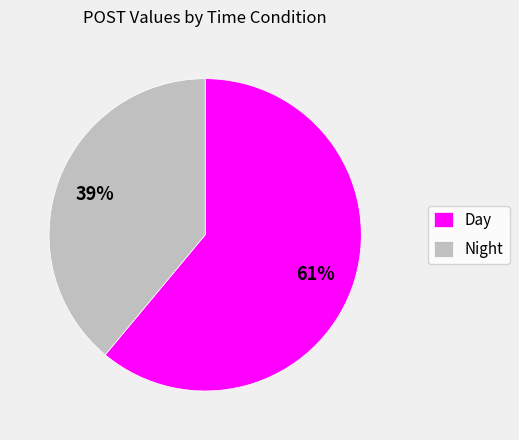

The Day slice represents 61% of the pie. True or false?

True